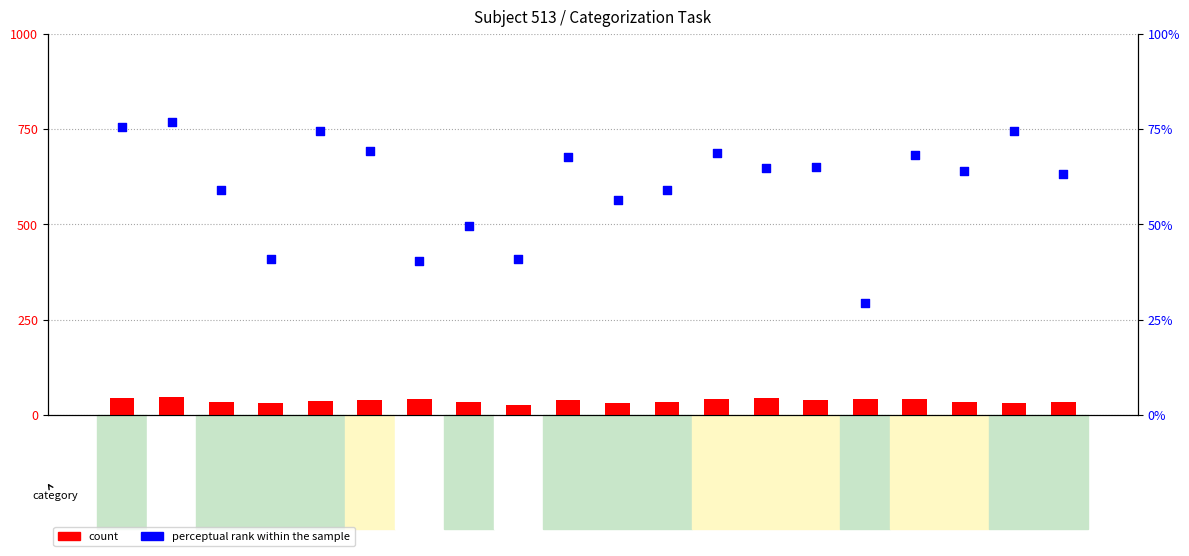

Which series contains the highest Y value?

perceptual rank within the sample